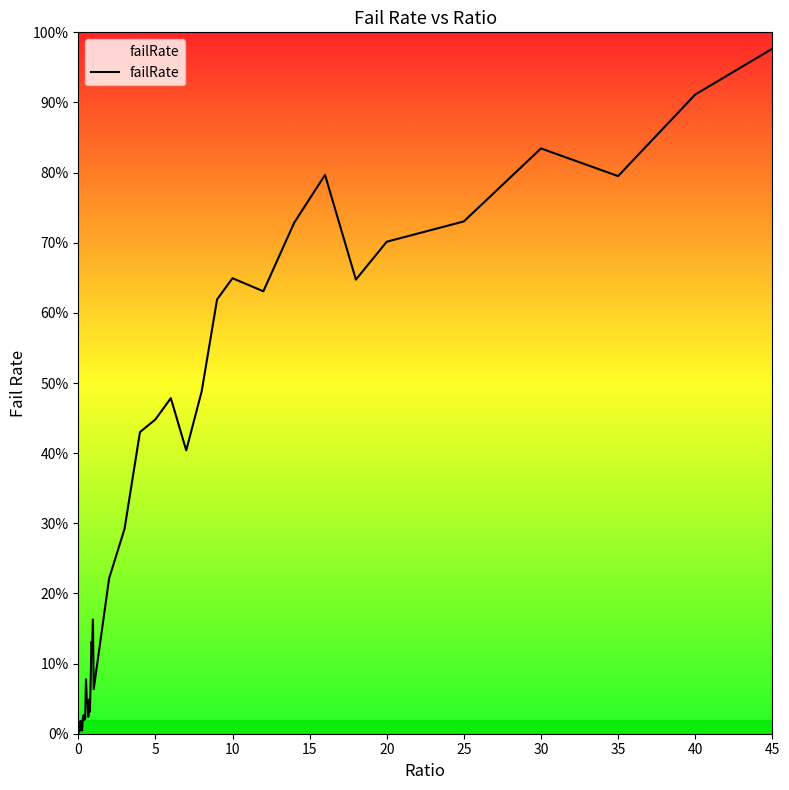

Does the chart have visible grid lines?

No